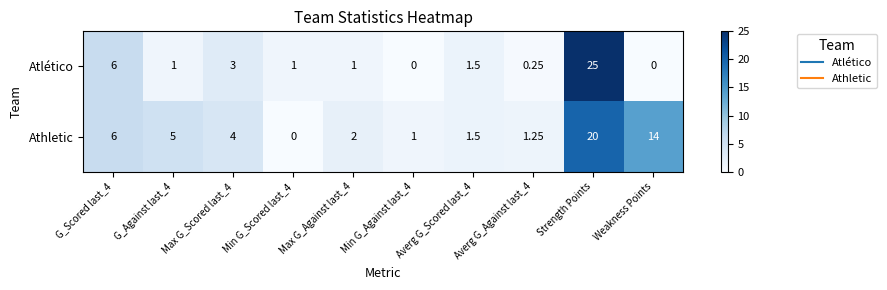

What is the difference between the highest and lowest values at G_Against last_4?

4.0